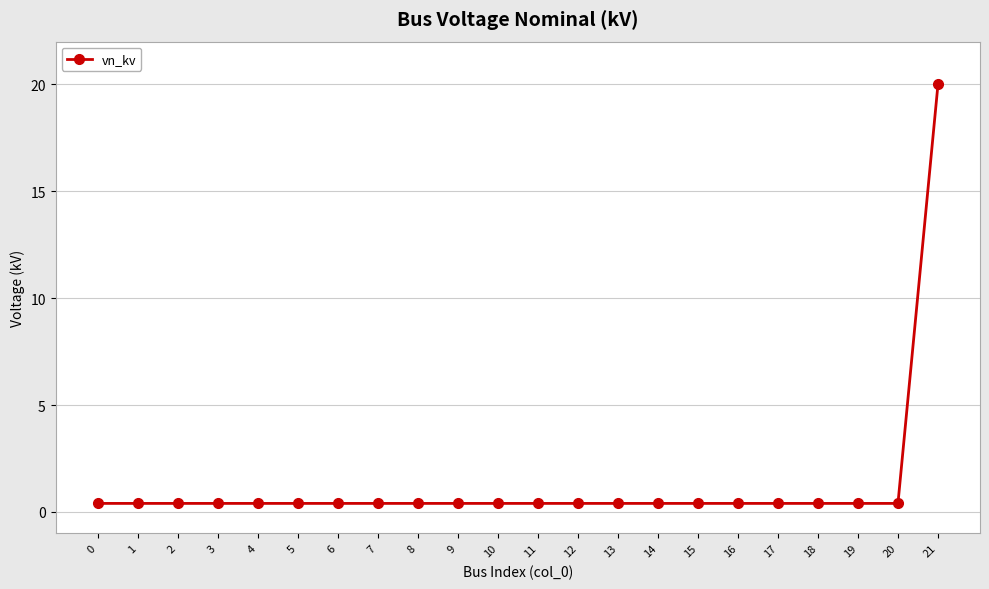

The value at 20 is 0.4. True or false?

True